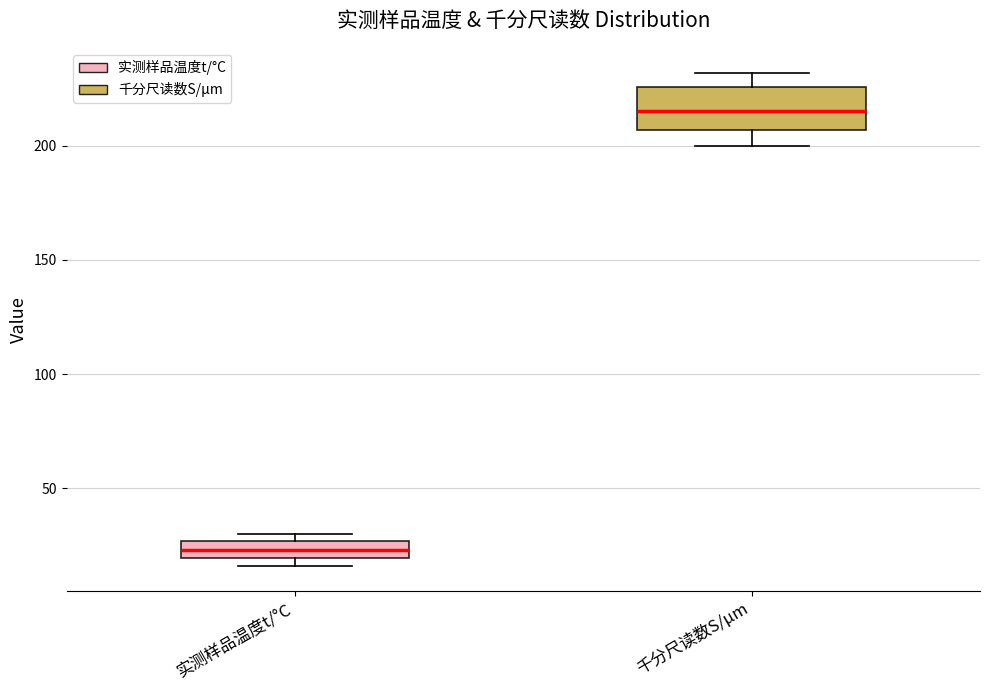

Reading left to right, transcribe this box plot: for each box, give where its median line is, the range the box spans, and where its two whiskers end, as read against the y-axis. The values are not printed on the chart, so give them approximately, as read against the axis.

实测样品温度t/°C: median 25 (inside the box), box 20 to 25, whiskers 15 to 30
千分尺读数S/μm: median 215, box 205 to 225, whiskers 200 to 230